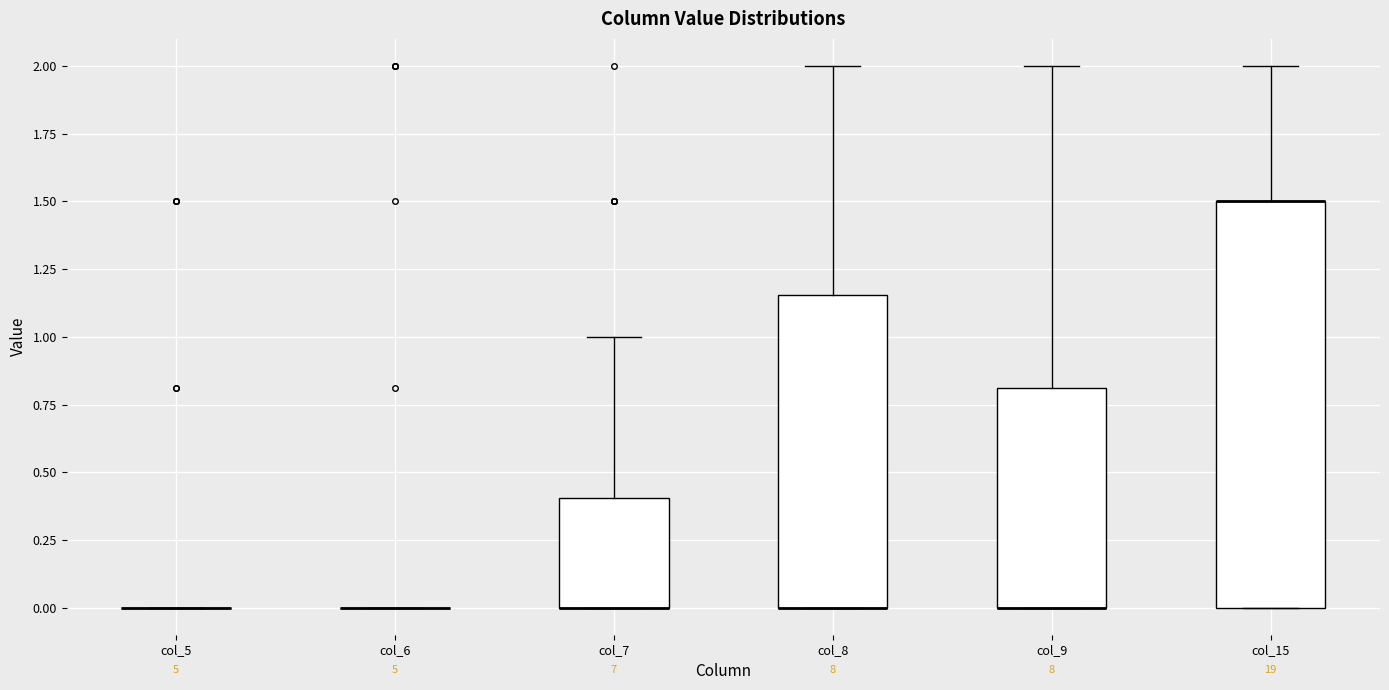

Reading left to right, read every box against the y-axis: the position of its median line, the range the box covers, and the ends of its whiskers. The values are not printed on the chart, so give them approximately, as read against the axis.

col_5: box collapsed to a line at 0.00, whiskers 0.00 to 0.00
col_6: box collapsed to a line at 0.00, whiskers 0.00 to 0.00
col_7: median 0.00 (drawn on the box's lower edge), box 0.00 to 0.40, whiskers 0.00 to 1.00
col_8: median 0.00 (drawn on the box's lower edge), box 0.00 to 1.15, whiskers 0.00 to 2.00
col_9: median 0.00 (drawn on the box's lower edge), box 0.00 to 0.80, whiskers 0.00 to 2.00
col_15: median 1.50 (drawn on the box's upper edge), box 0.00 to 1.50, whiskers 0.00 to 2.00